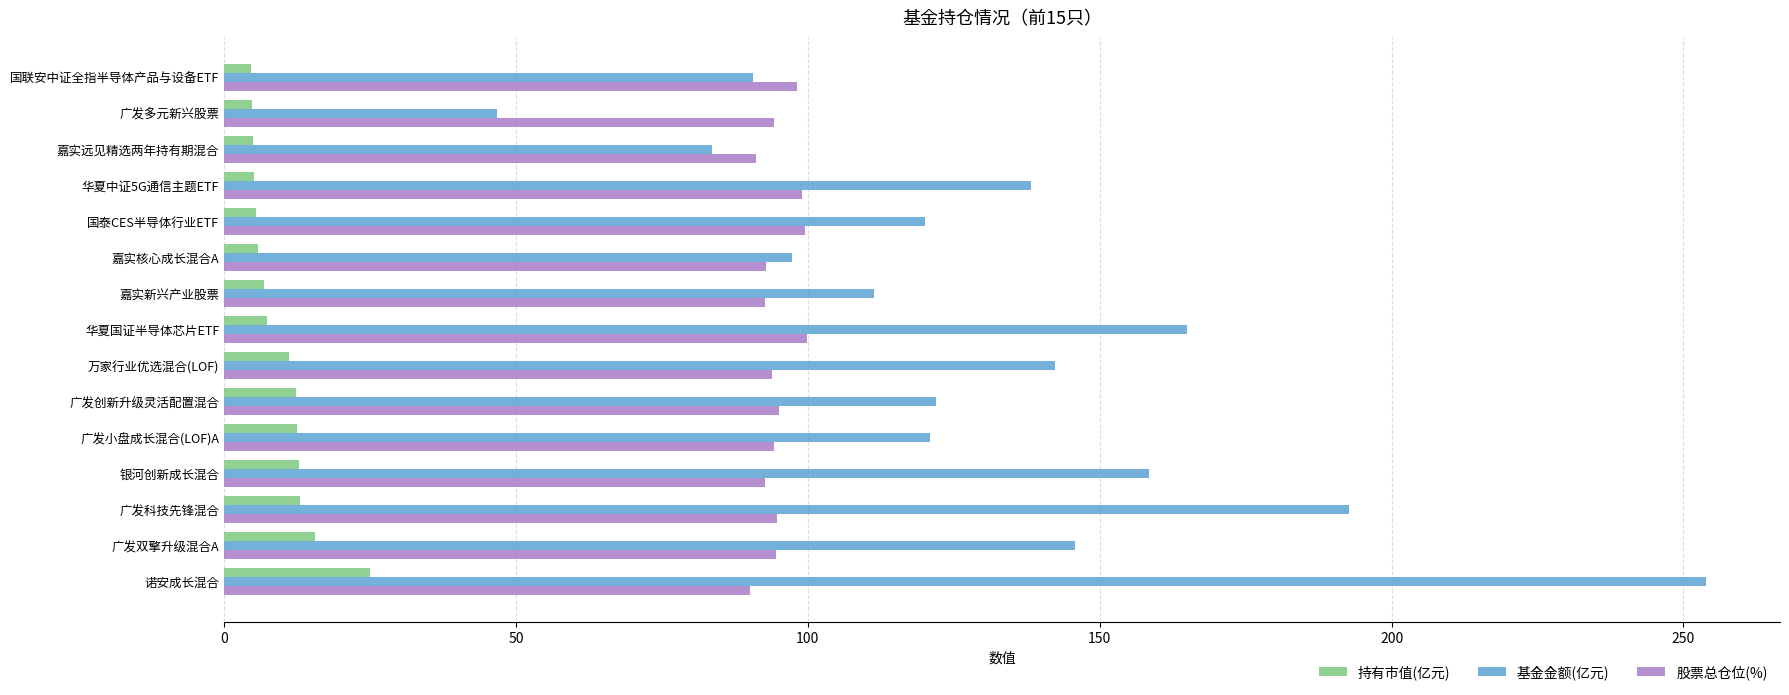

Where is 基金金额(亿元) nearest to the value 150?

广发双擎升级混合A